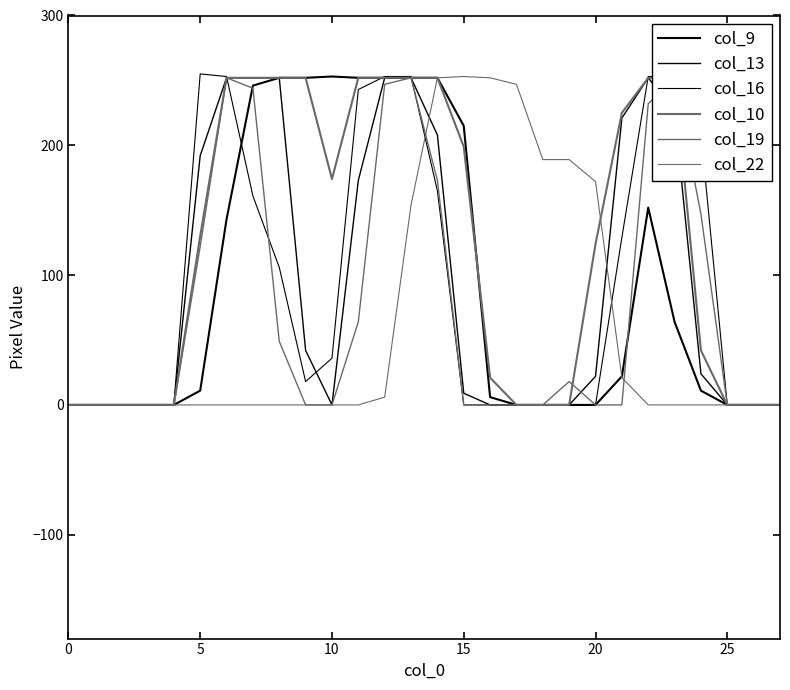

What are all the series names shown in the legend?

col_9, col_13, col_16, col_10, col_19, col_22